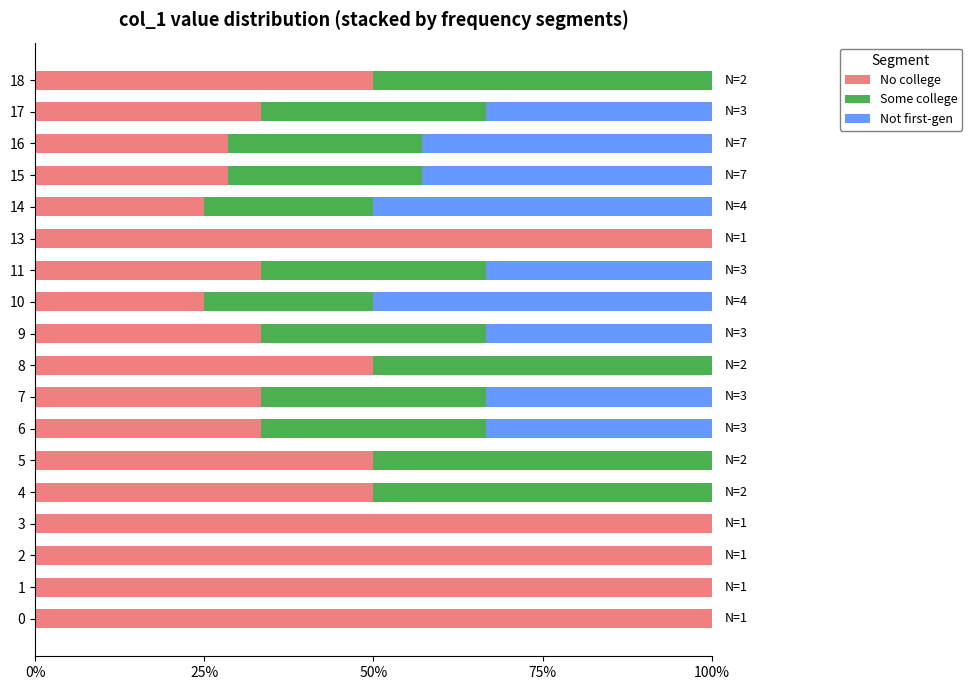

The No college series shows 25.0 at 10. True or false?

True